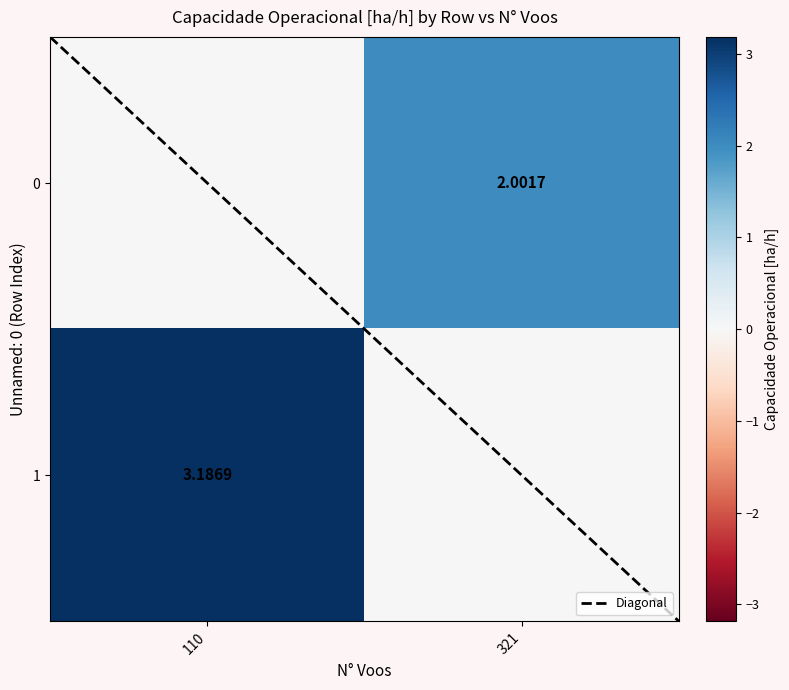

Rank the series by their average value, from highest to lowest.

1, 0, Diagonal